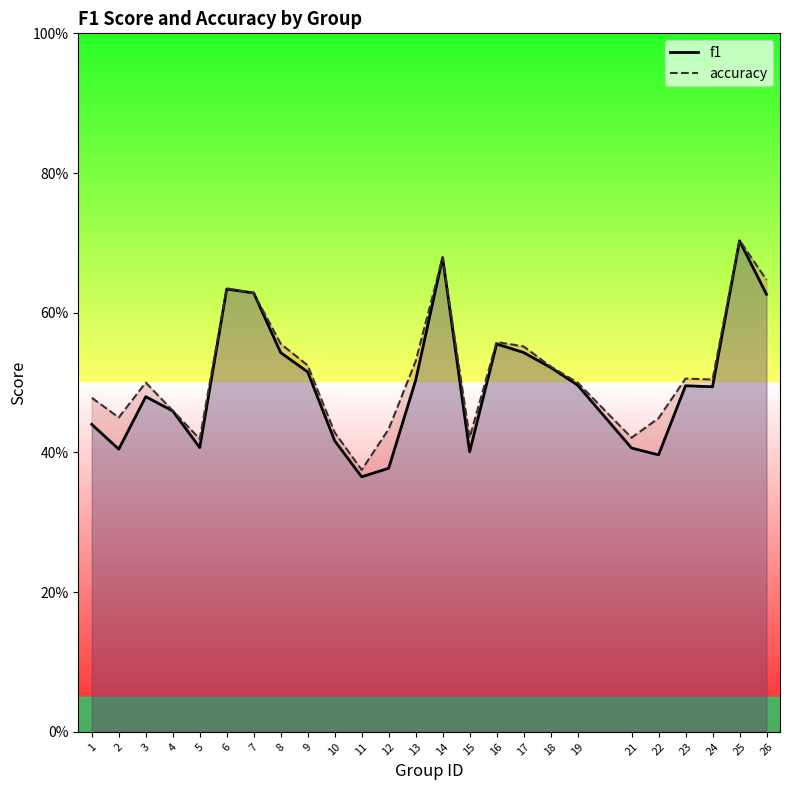

Reading right to left, what are all the values shown in this chart?

f1: 26=0.6	25=0.7	24=0.5	23=0.5	22=0.4	21=0.4	19=0.5	18=0.5	17=0.5	16=0.6	15=0.4	14=0.7	13=0.5	12=0.4	11=0.4	10=0.4	9=0.5	8=0.5	7=0.6	6=0.6	5=0.4	4=0.5	3=0.5	2=0.4	1=0.4
accuracy: 26=0.6	25=0.7	24=0.5	23=0.5	22=0.4	21=0.4	19=0.5	18=0.5	17=0.6	16=0.6	15=0.4	14=0.7	13=0.5	12=0.4	11=0.4	10=0.4	9=0.5	8=0.6	7=0.6	6=0.6	5=0.4	4=0.5	3=0.5	2=0.5	1=0.5